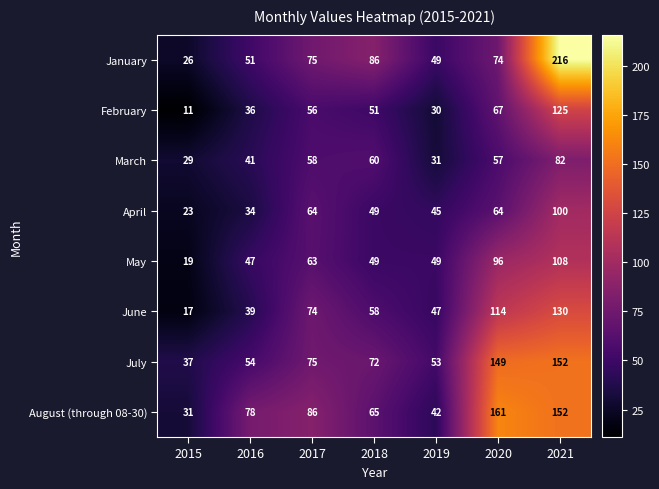

Which series has the largest total across all categories?

August (through 08-30)